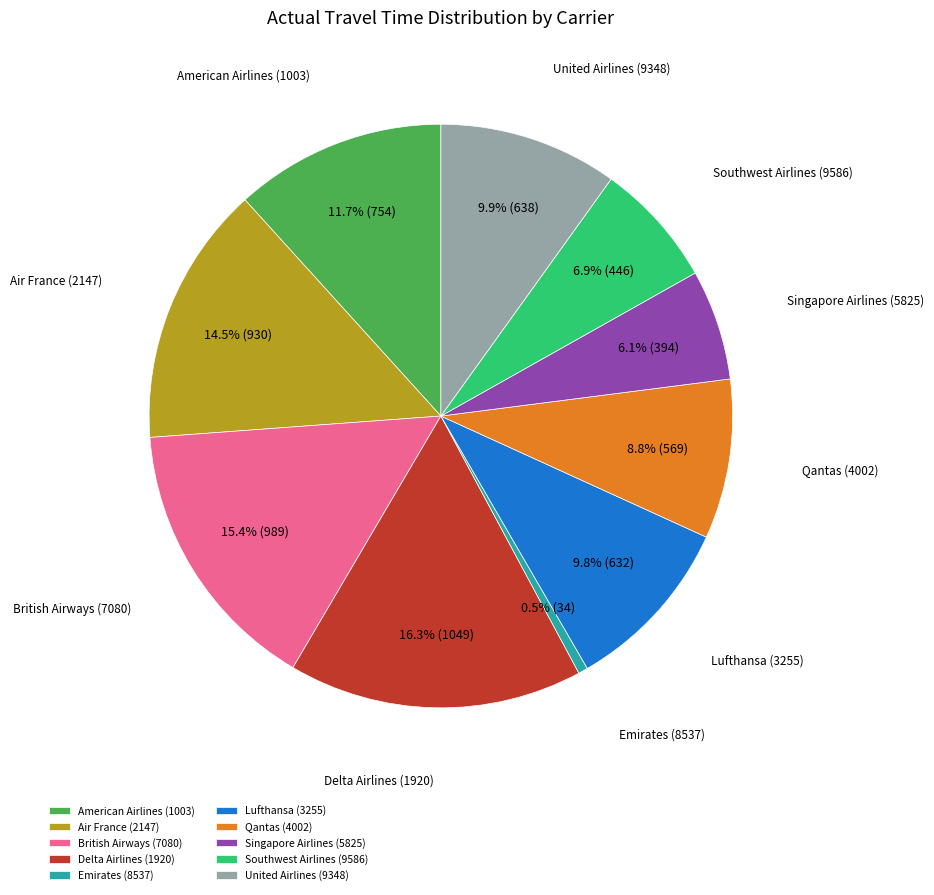

To the nearest percent, what is the average slice percentage?

10%